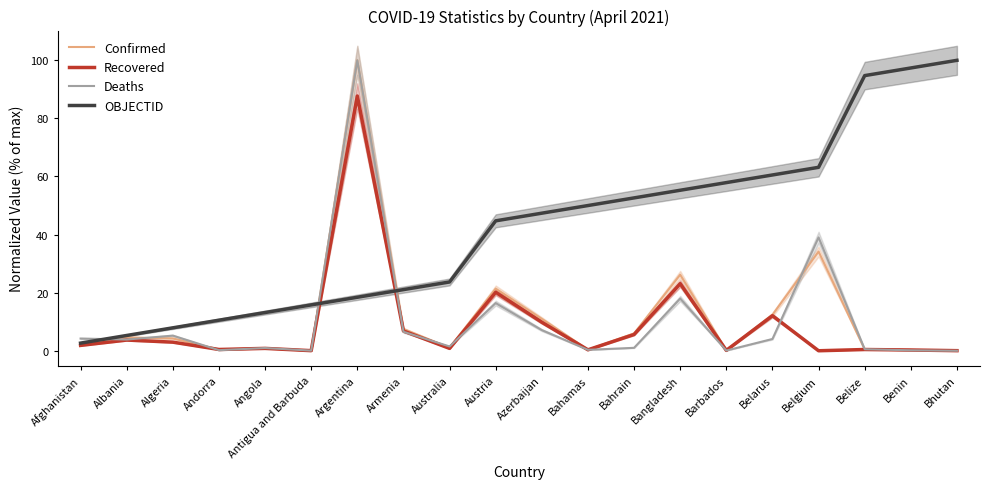

Where do Recovered and OBJECTID first cross each other?

Antigua and Barbuda and Argentina